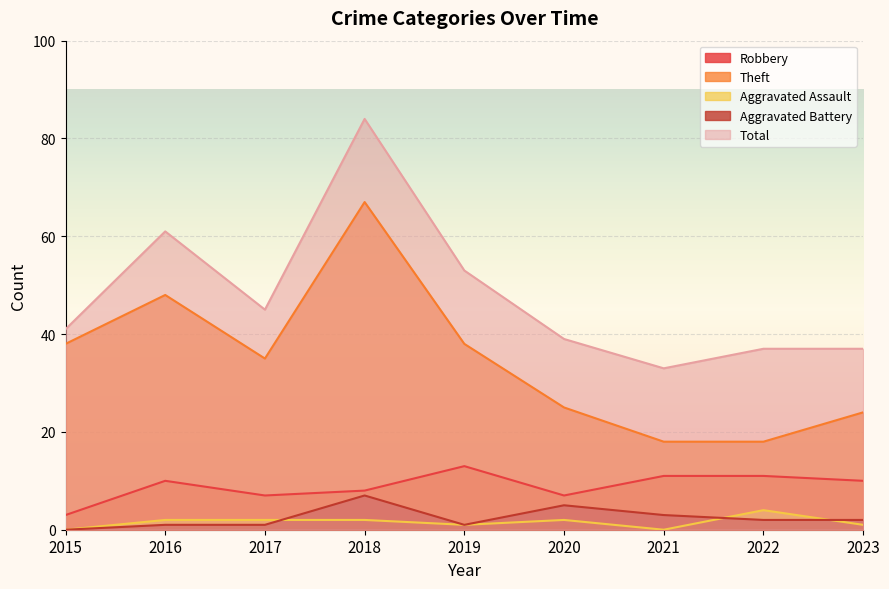

What is the difference between the highest and lowest values at 2020?

37